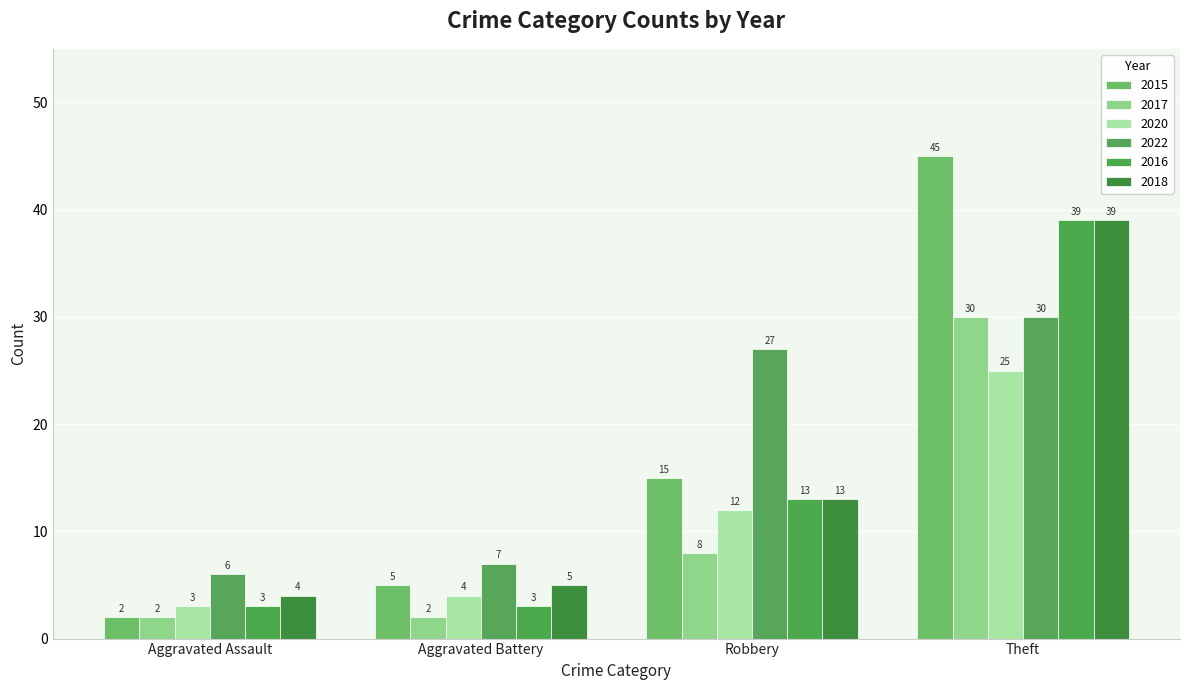

What is the difference between the maximum and minimum values in the 2020 series?

22